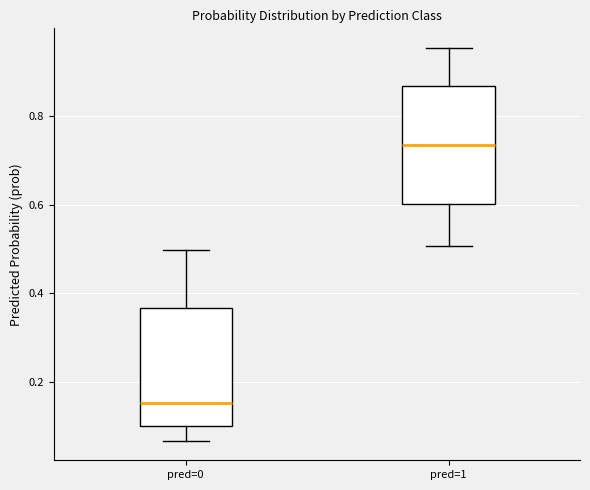

Which box's median line is the highest?

pred=1